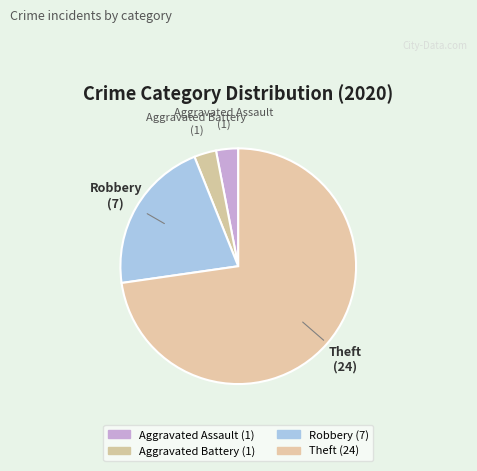

Count the number of slices in the pie.

4